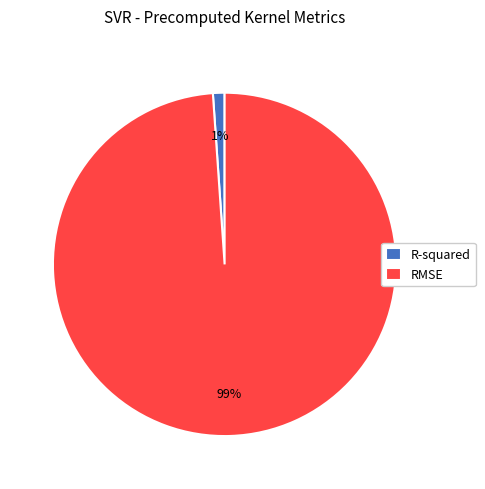

What is the largest slice in the pie chart?

RMSE